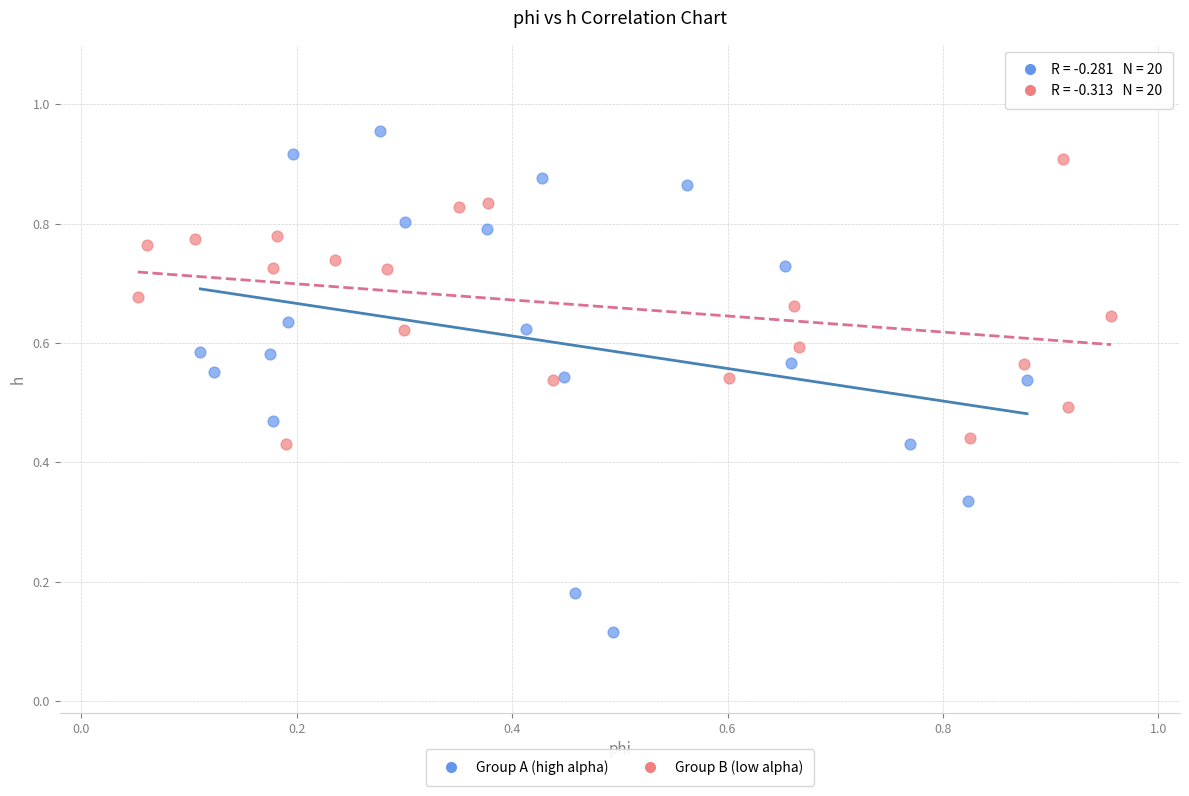

Which series contains the highest Y value?

Group A (high alpha)